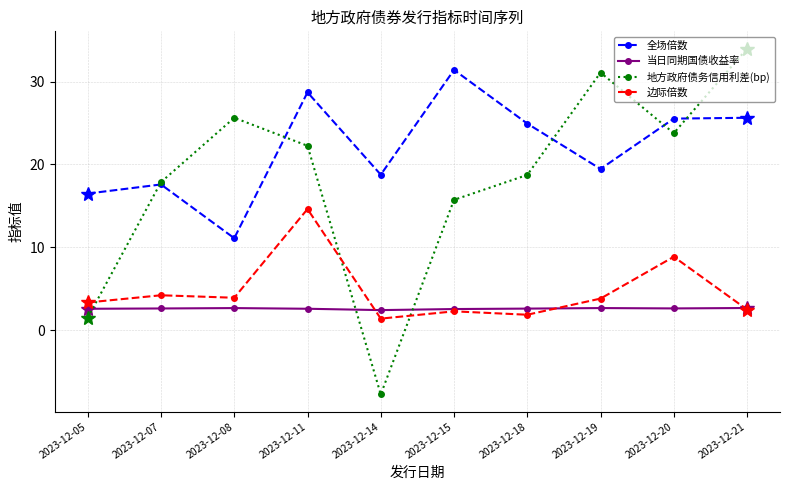

How many lines are shown in the chart?

4